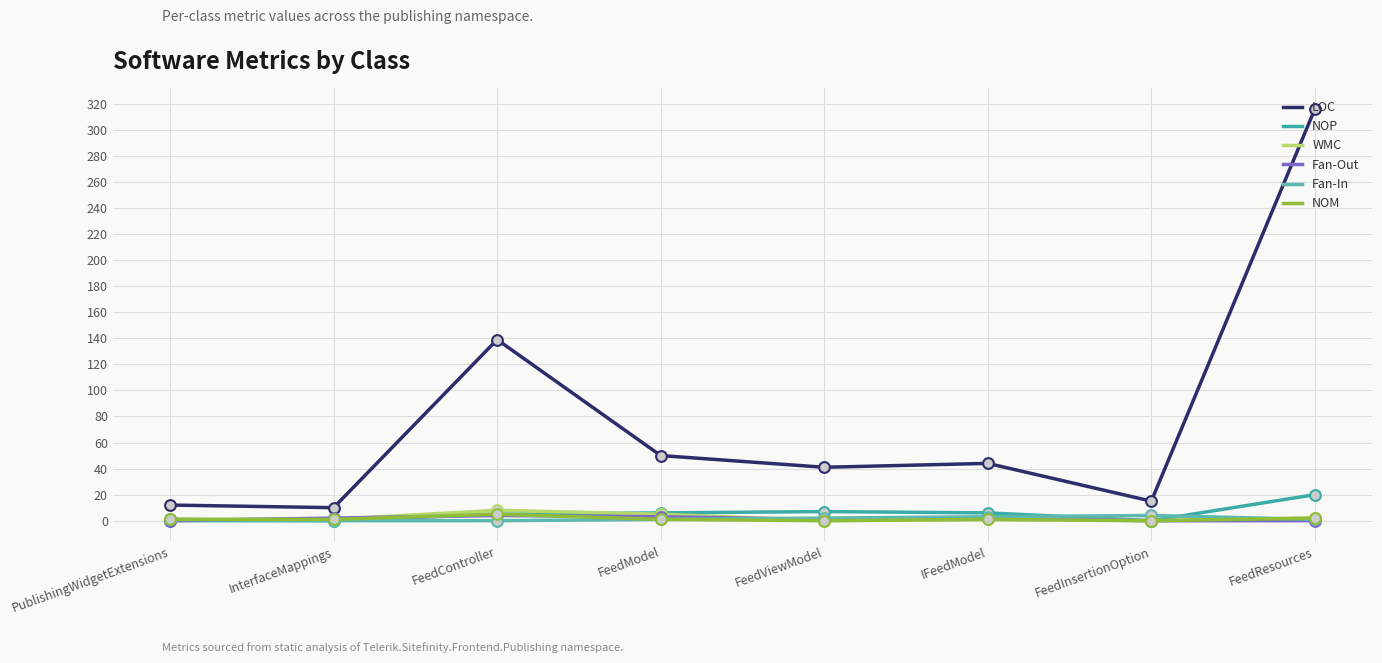

Which series has the largest total across all categories?

LOC